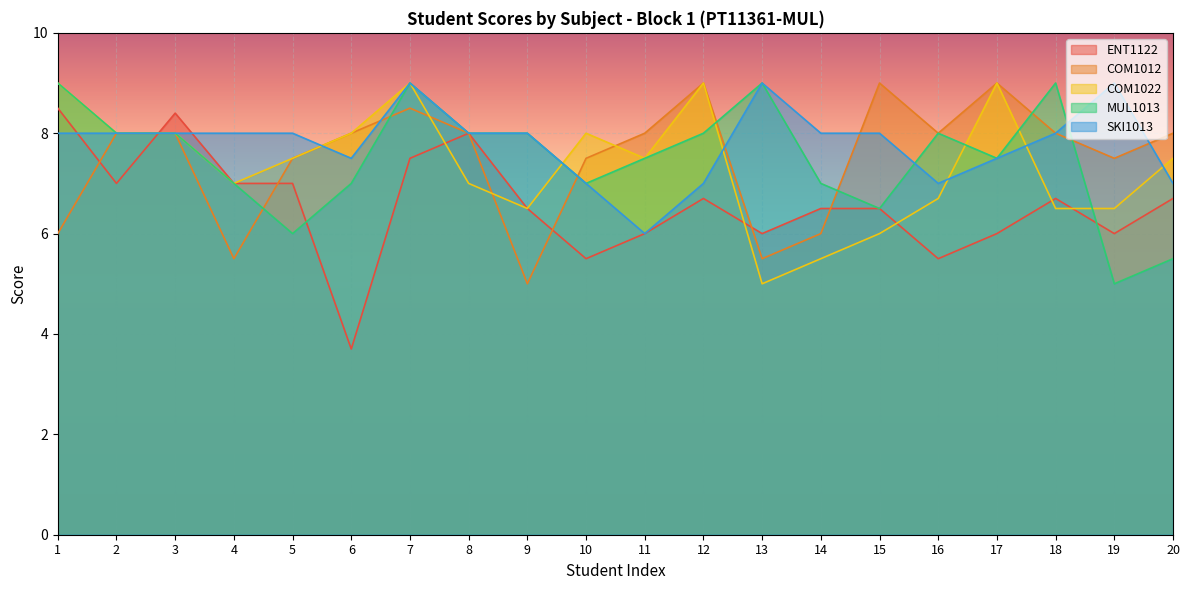

Does the chart display data point markers on the line(s)?

No